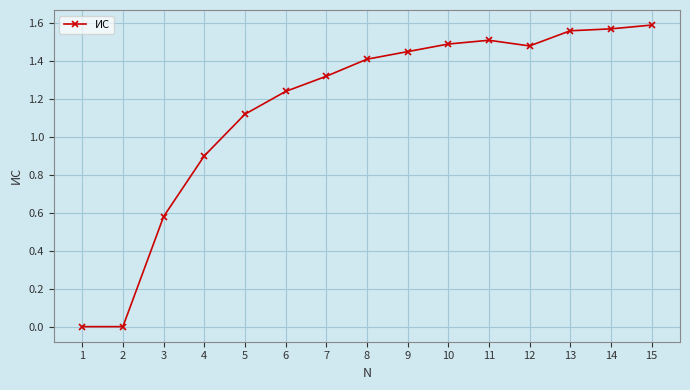

Where does the data first go above 1?

5